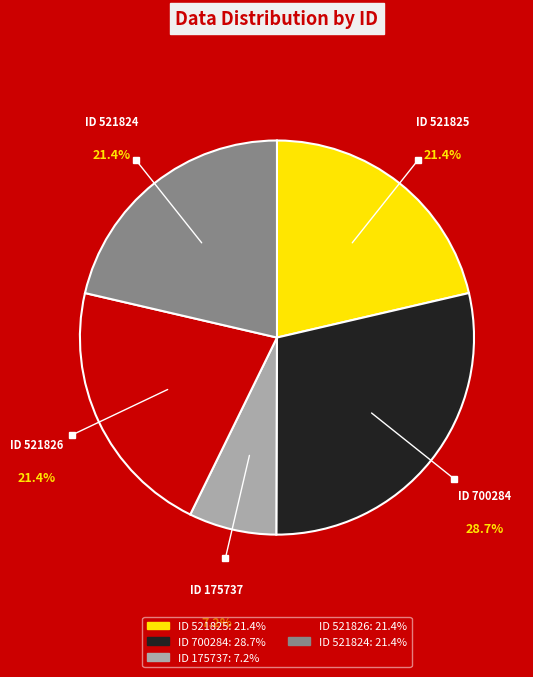

Does any single category account for the majority?

No